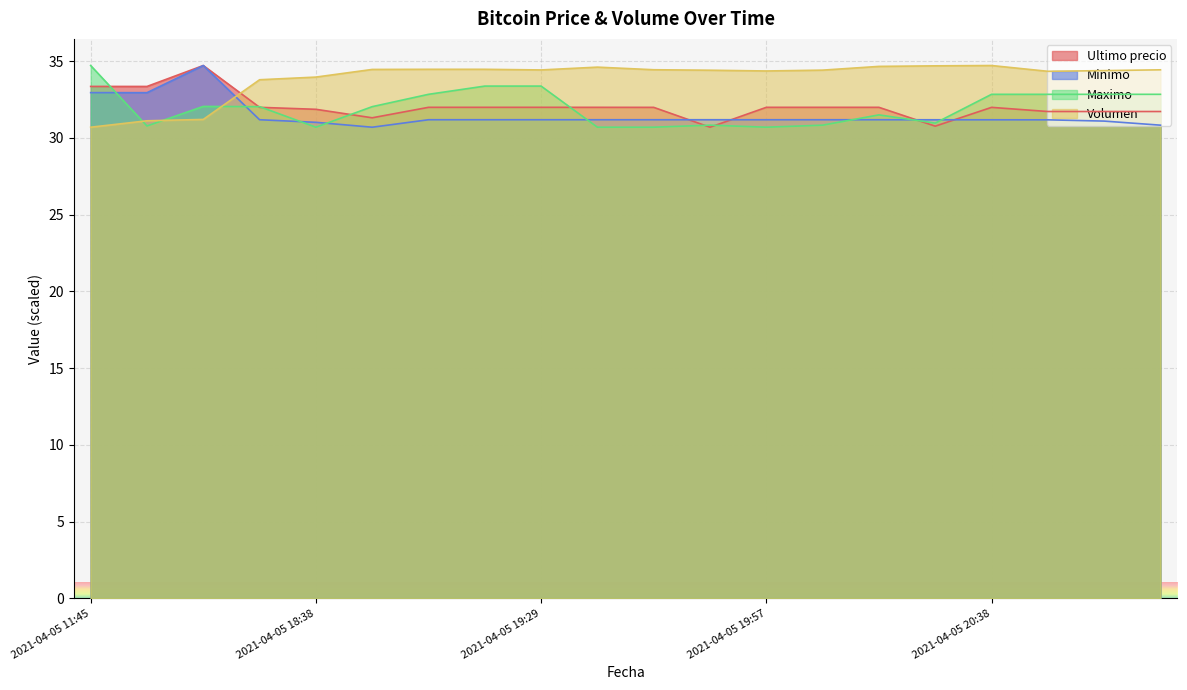

Which series has the largest total across all categories?

Volumen